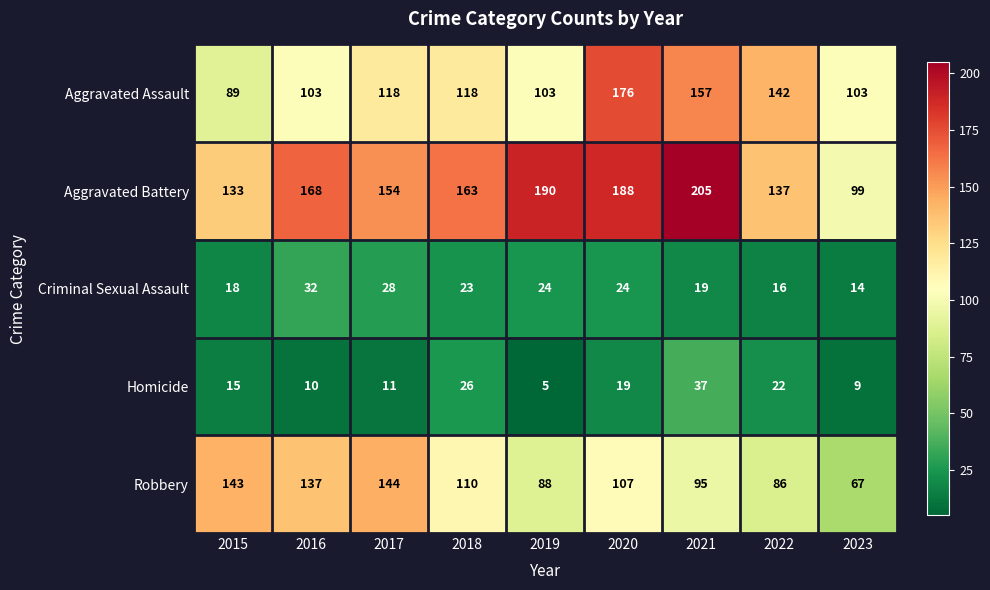

What is the difference between the Aggravated Battery values at 2021 and 2019?

15